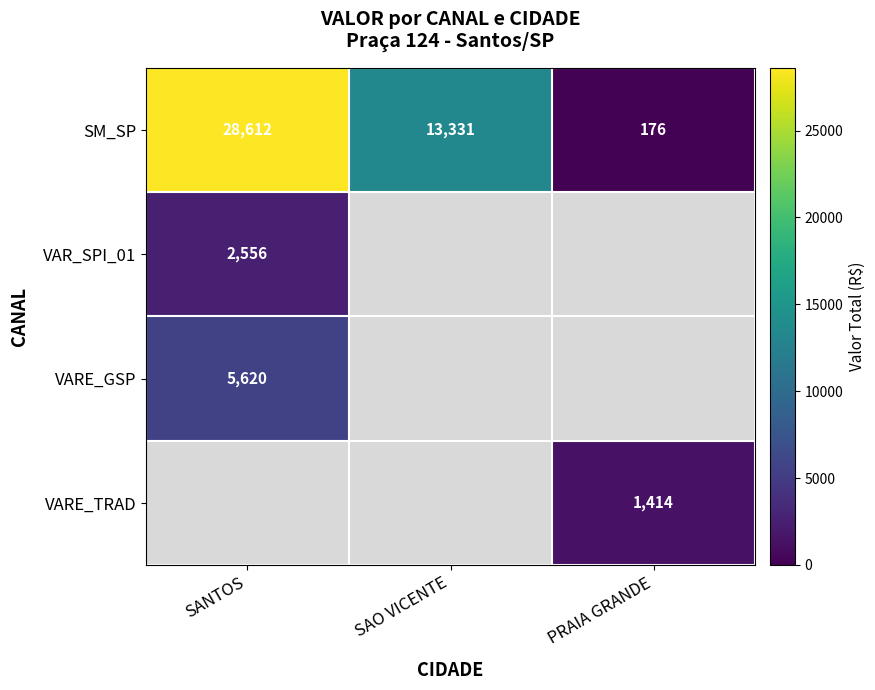

What is the greatest value displayed?

28611.5